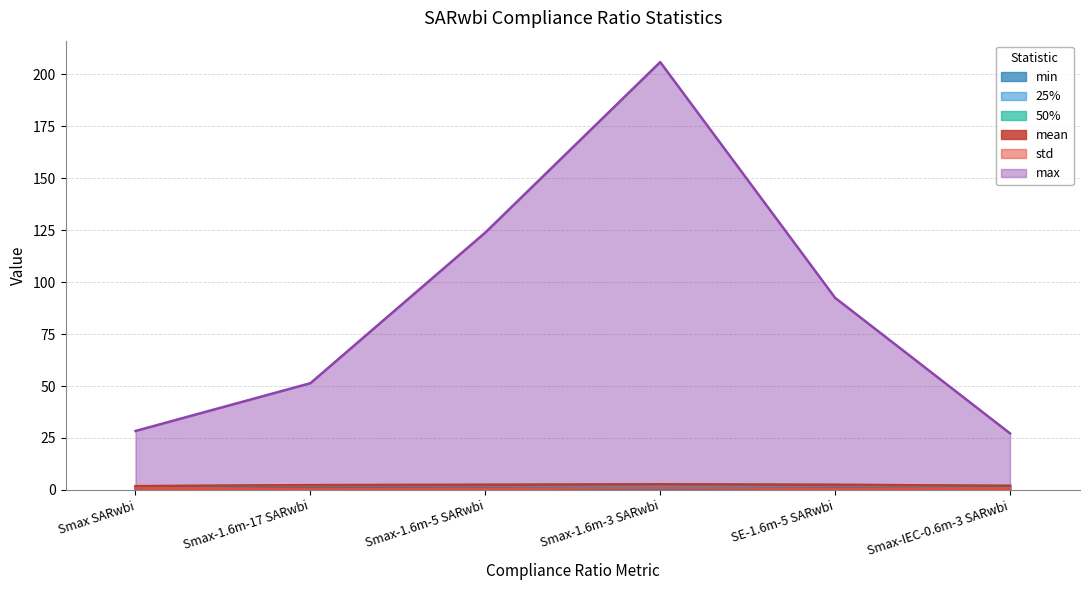

True or false: mean and 50% cross at least once.

False